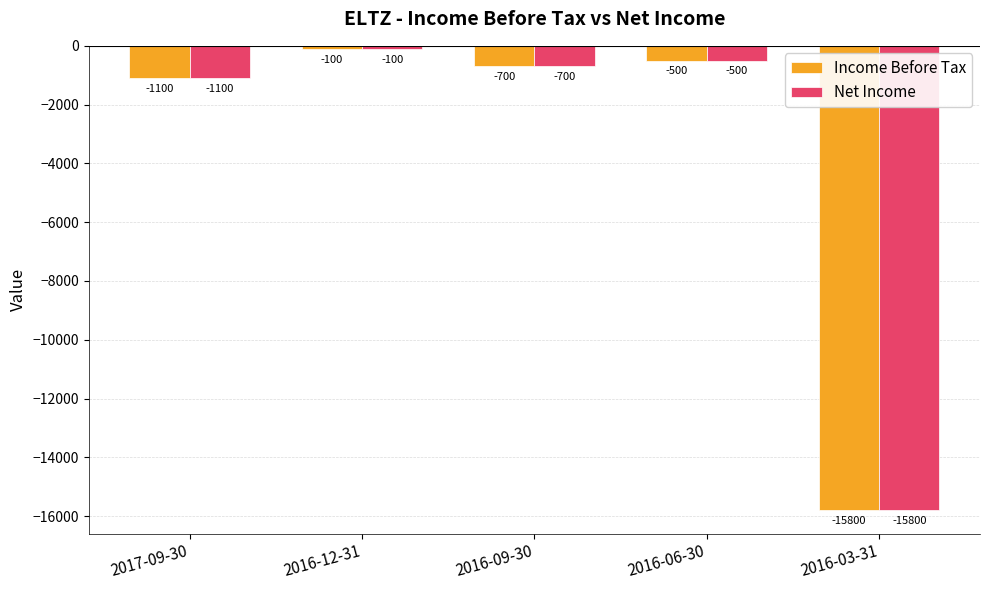

Rank the categories by Income Before Tax value from highest to lowest.

2016-12-31, 2016-06-30, 2016-09-30, 2017-09-30, 2016-03-31